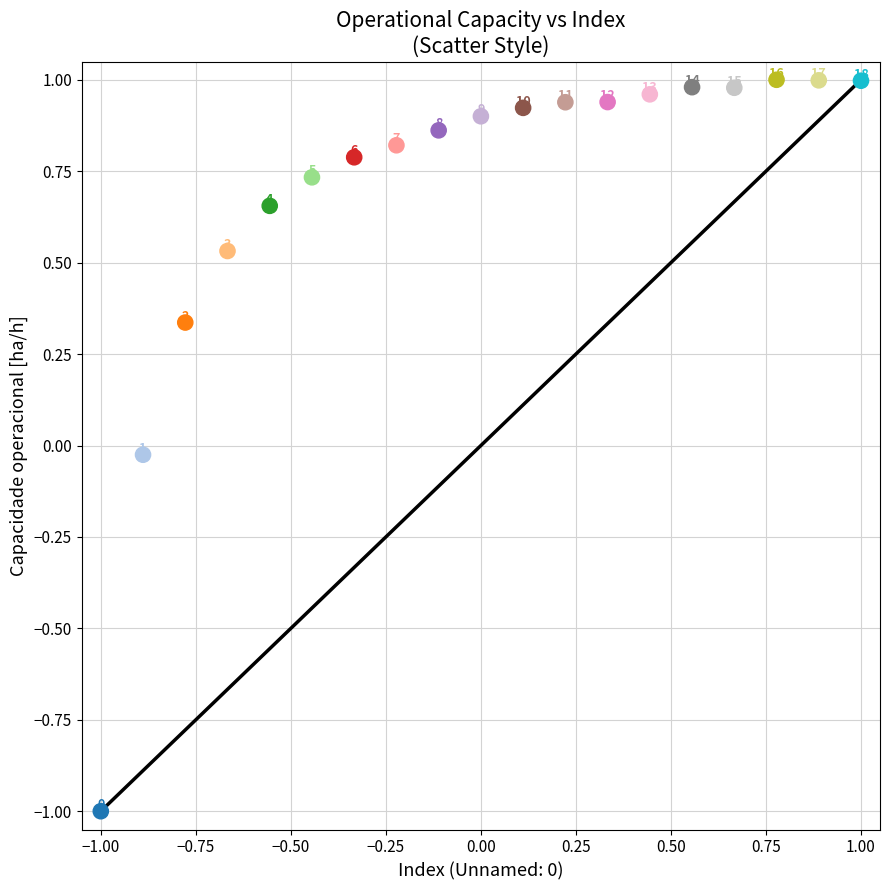

What is the range of Y values (max minus min)?

2.0